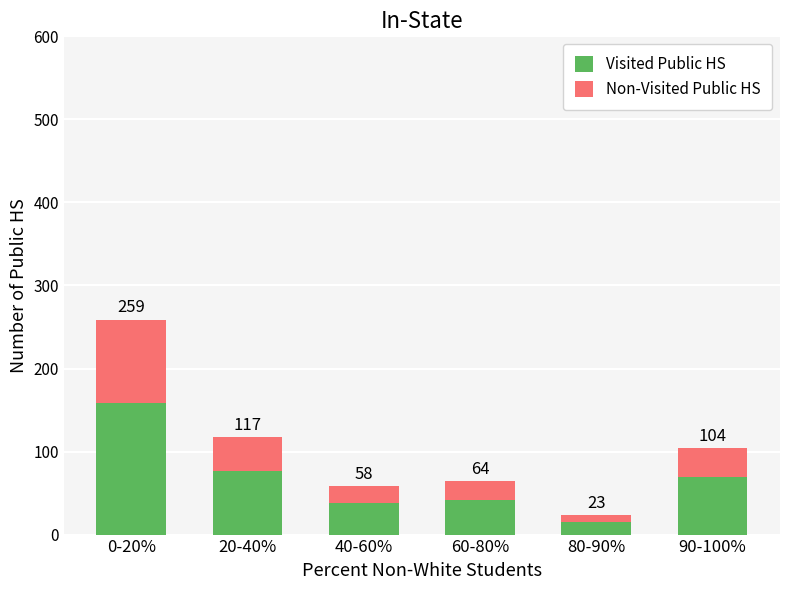

What is the approximate value of Visited Public HS at 60-80%?

42